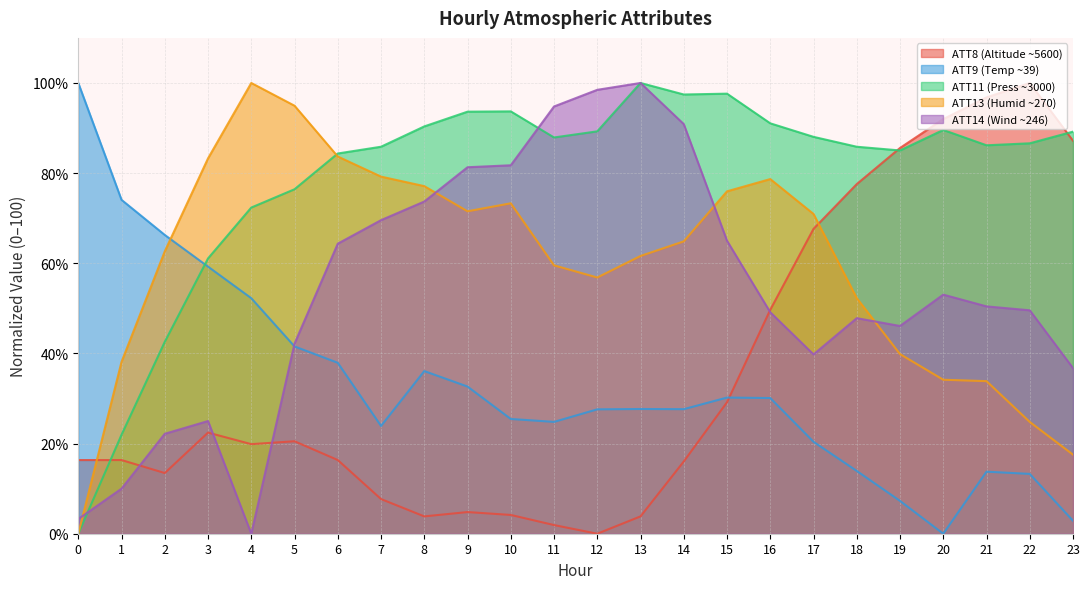

Which category has the highest value across all series?

22